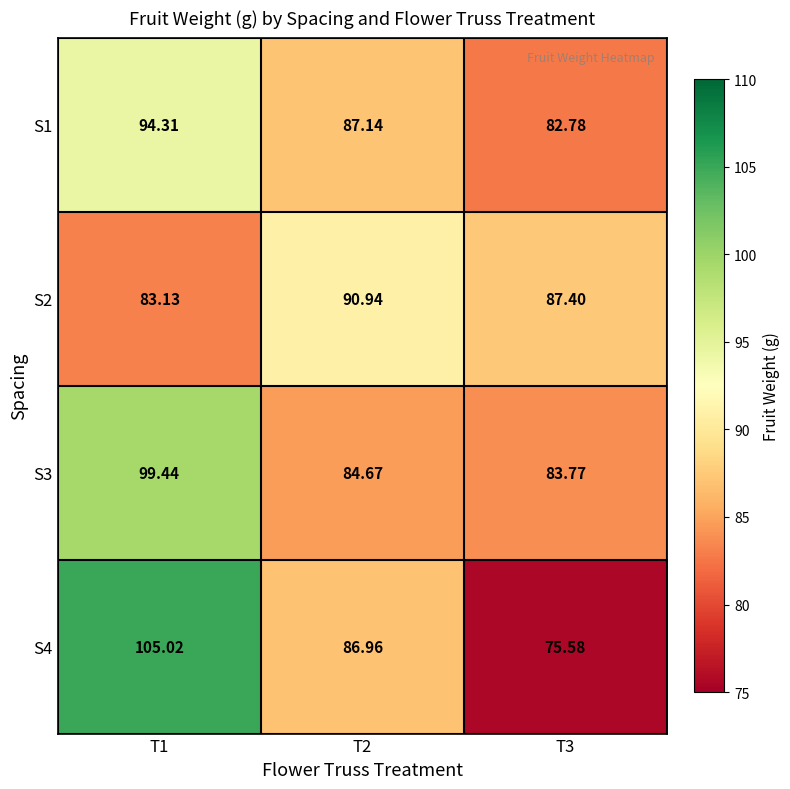

Is the value of S1 at T3 greater than the value of S4 at T1?

No